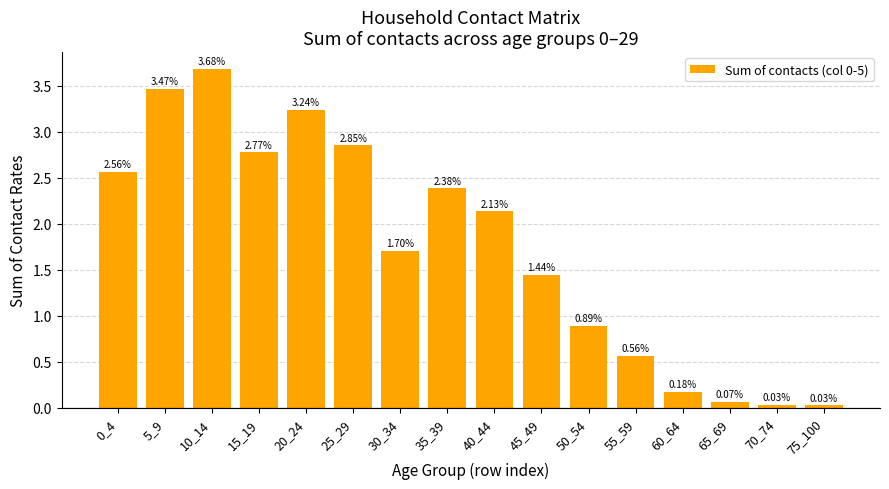

What is the sum of all values?

28.0